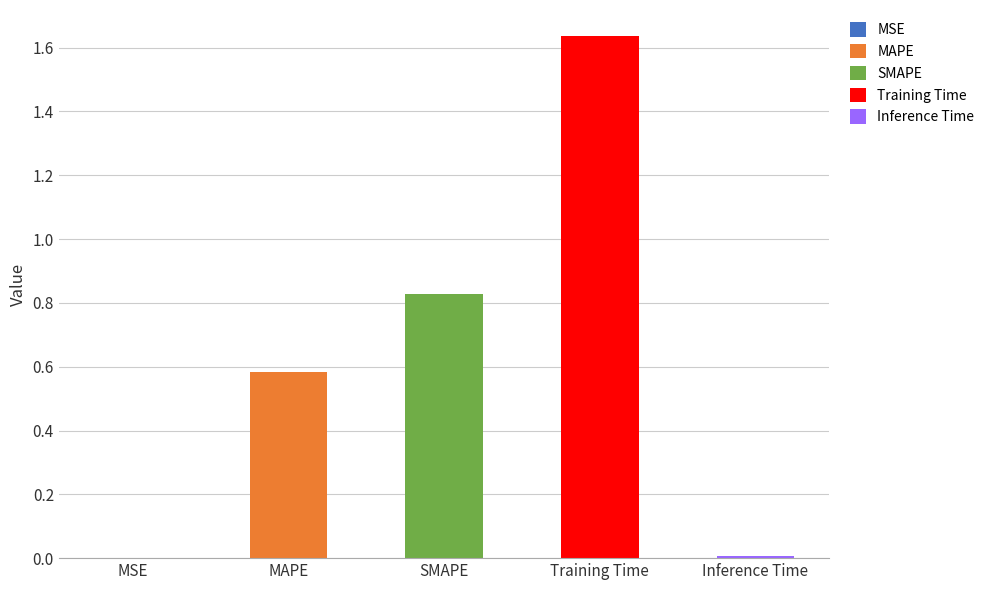

What is the difference between the maximum and second lowest values?

1.6